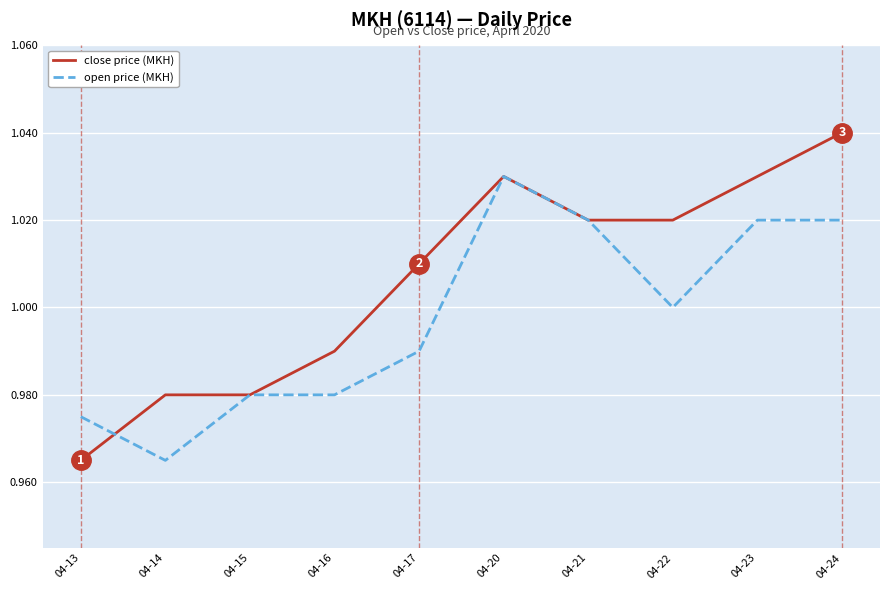

How many lines are shown in the chart?

2